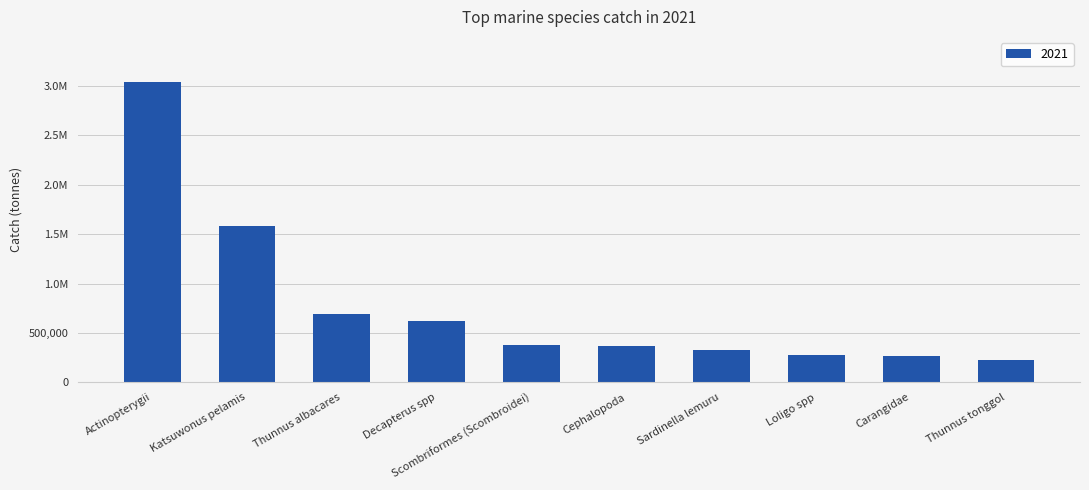

Rank the categories by value from lowest to highest.

Thunnus tonggol, Carangidae, Loligo spp, Sardinella lemuru, Cephalopoda, Scombriformes (Scombroidei), Decapterus spp, Thunnus albacares, Katsuwonus pelamis, Actinopterygii